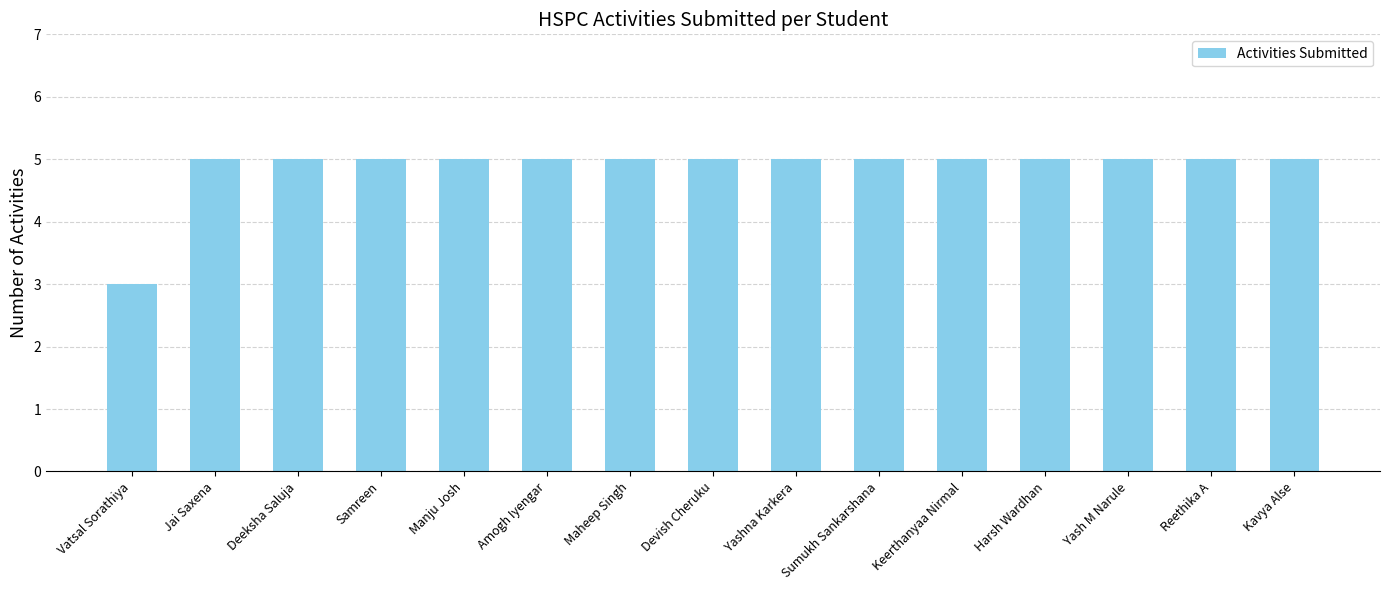

How many series are shown in this chart?

1